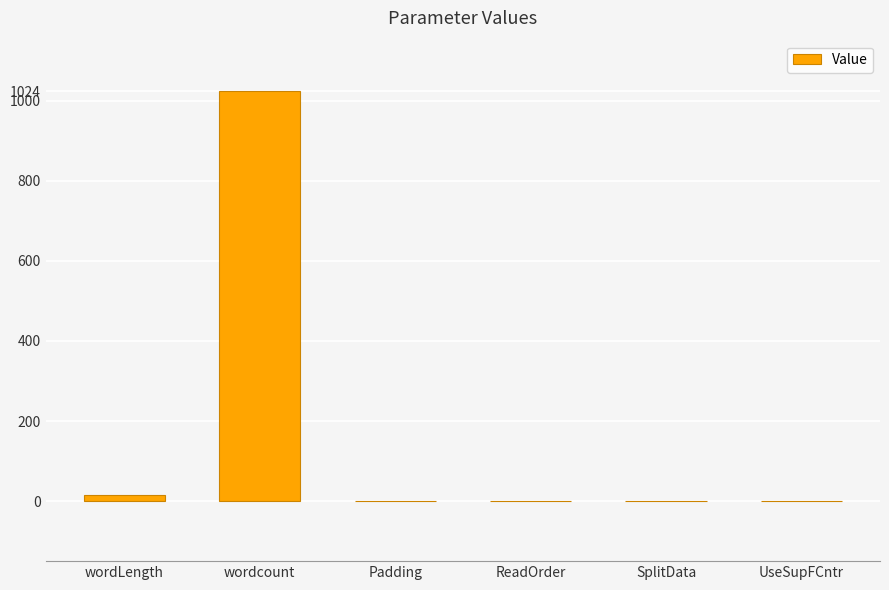

True or false: the data shows 0 at Padding.

True